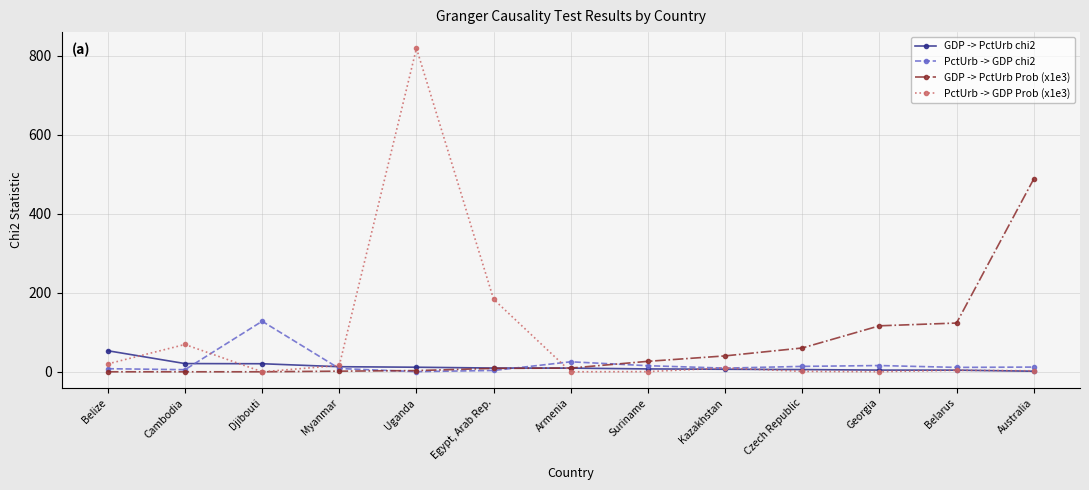

What is the label of the 8th point from the left?

Suriname